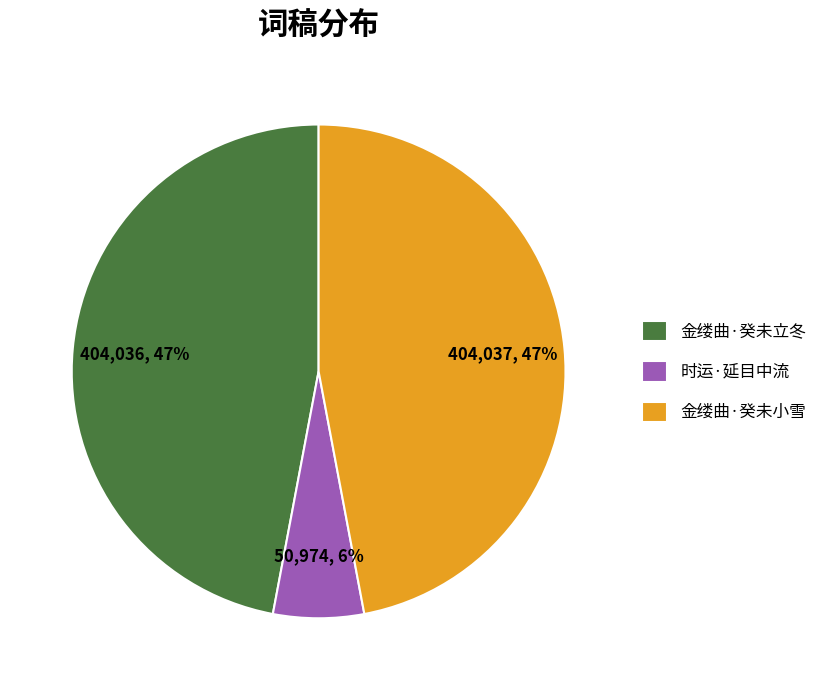

To the nearest percent, what is the difference between the largest and smallest slice percentages?

41%